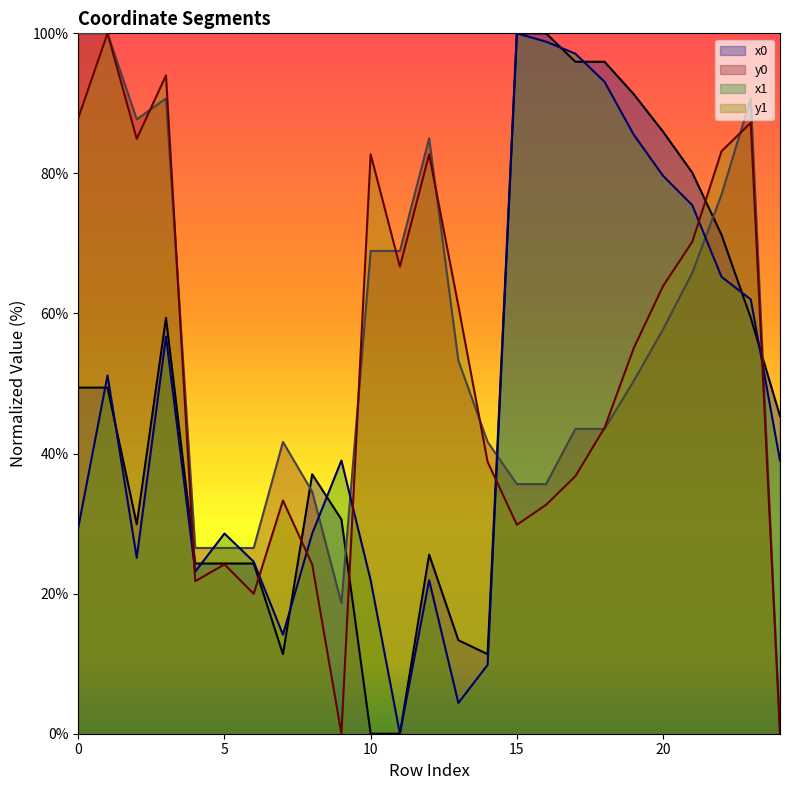

Which series has the widest spread of values?

x0